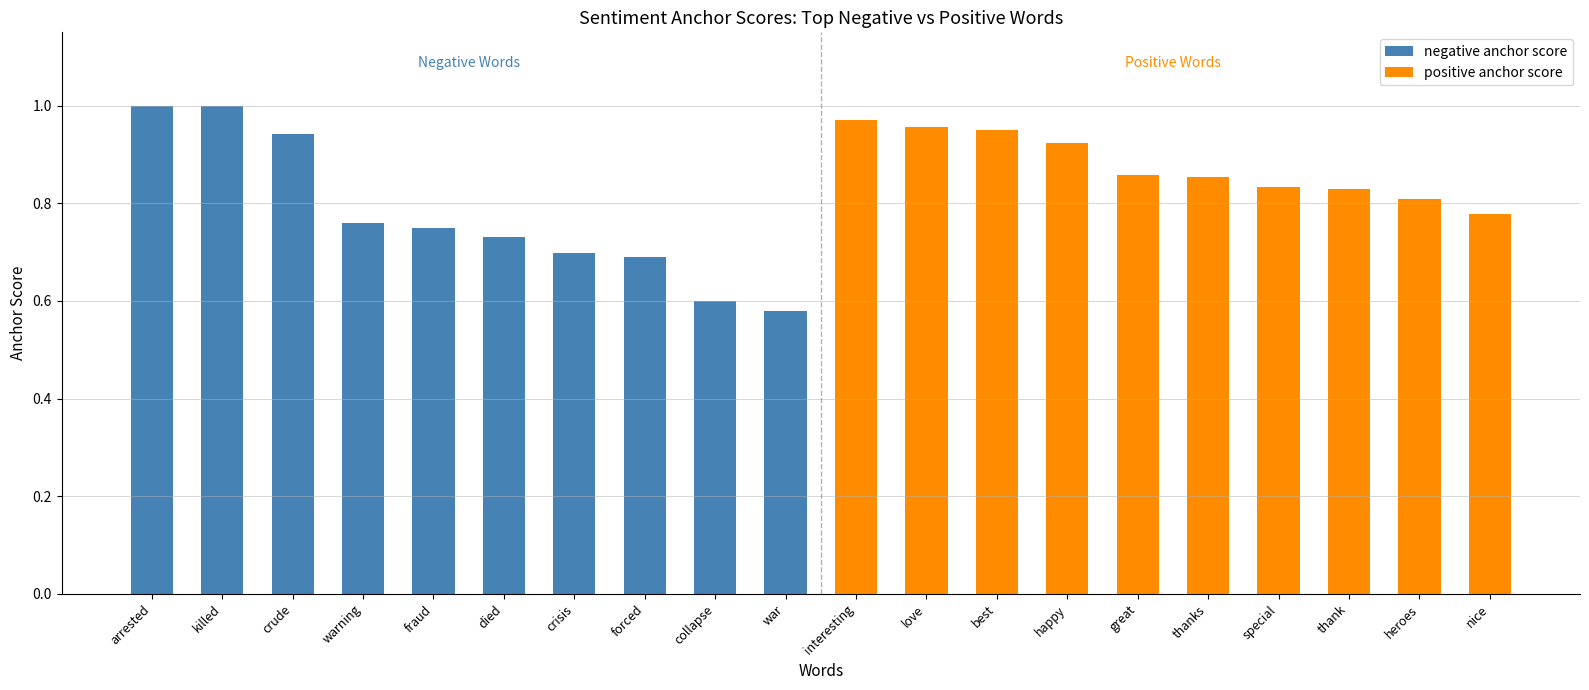

What is the sum of all negative anchor score values?

7.7